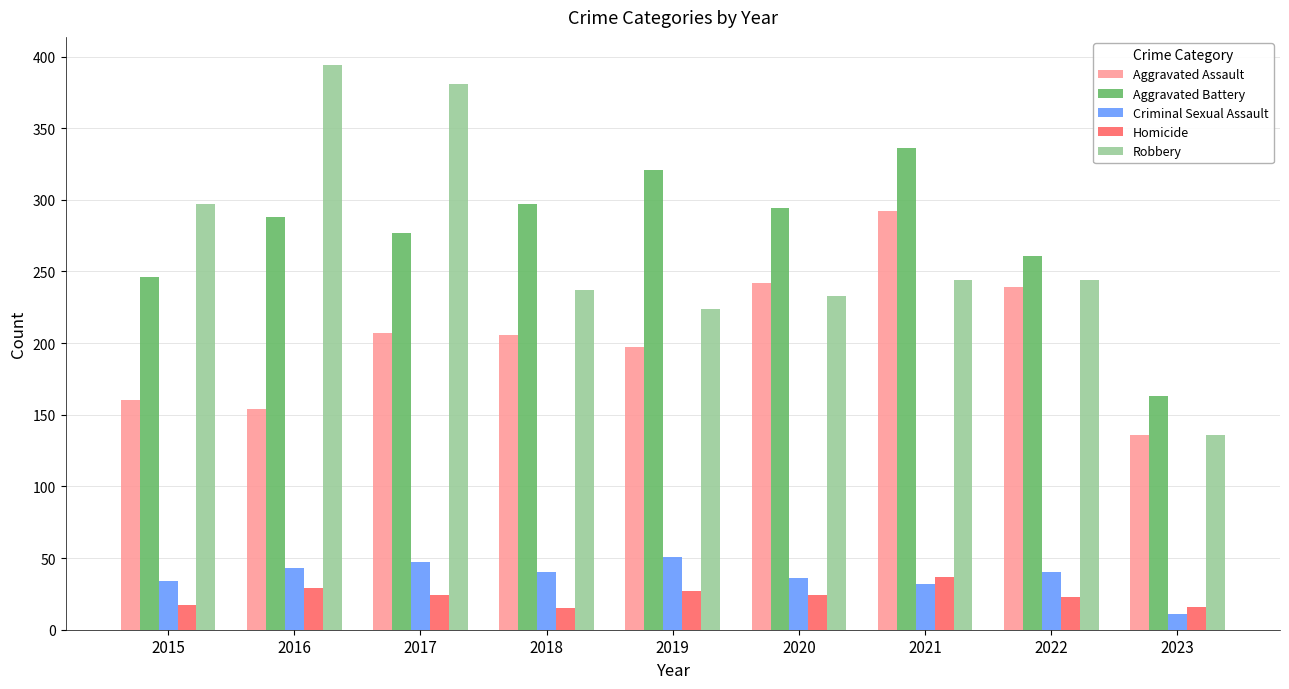

At which label does Aggravated Battery reach its minimum?

2023